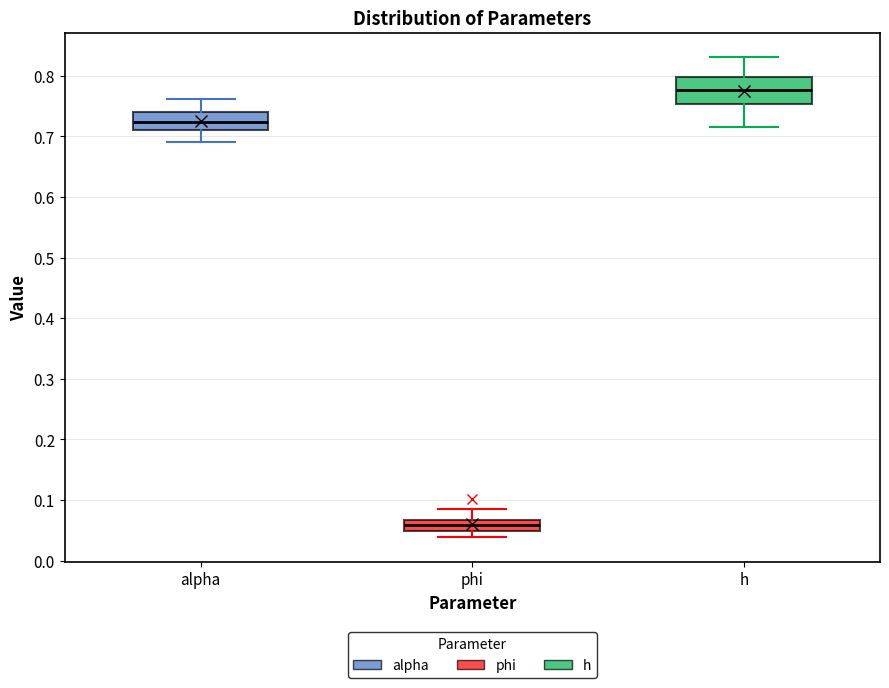

Which box has the lowest median line?

phi